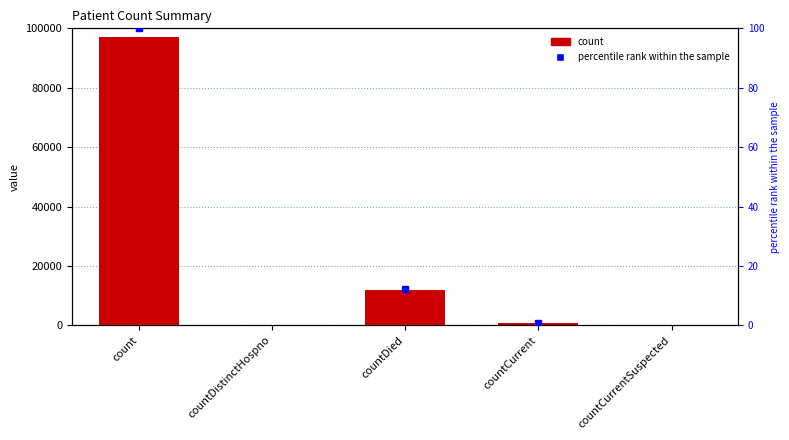

List the labels in order of value, smallest first.

countDistinctHospno, countCurrentSuspected, countCurrent, countDied, count